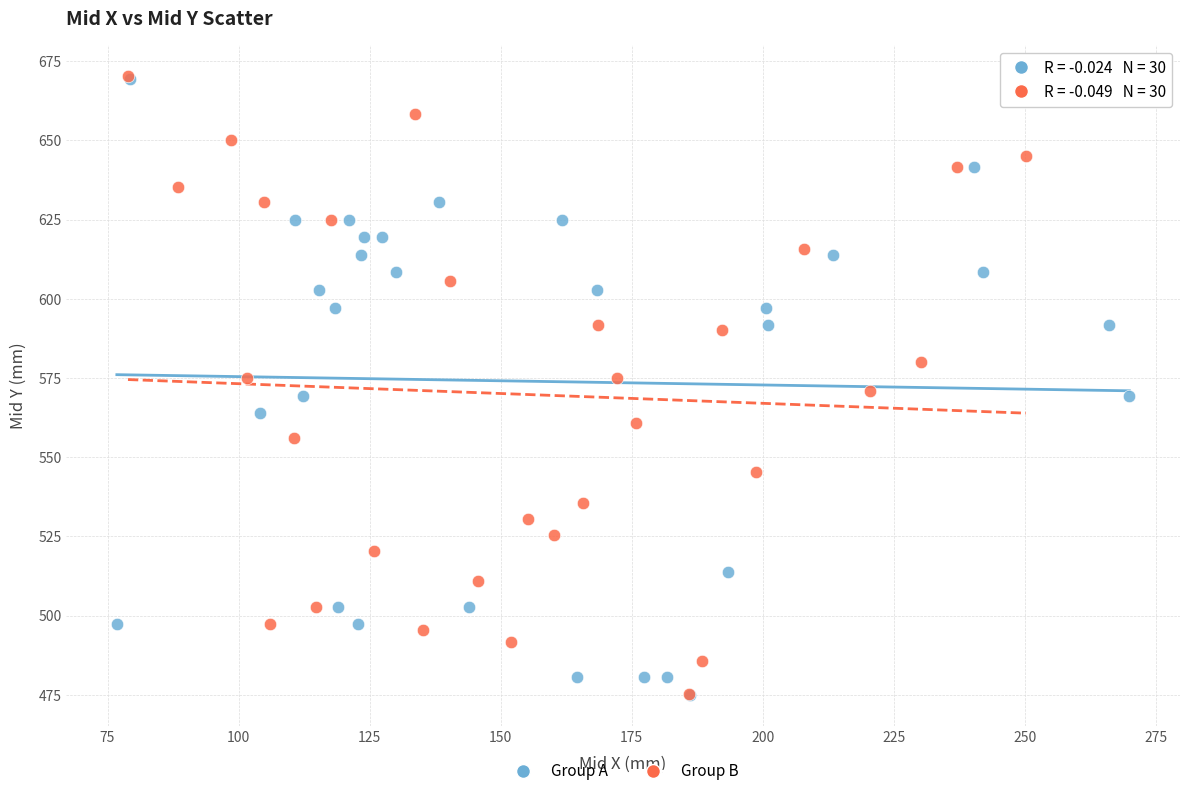

What are all the series names shown in the legend?

Group A, Group B